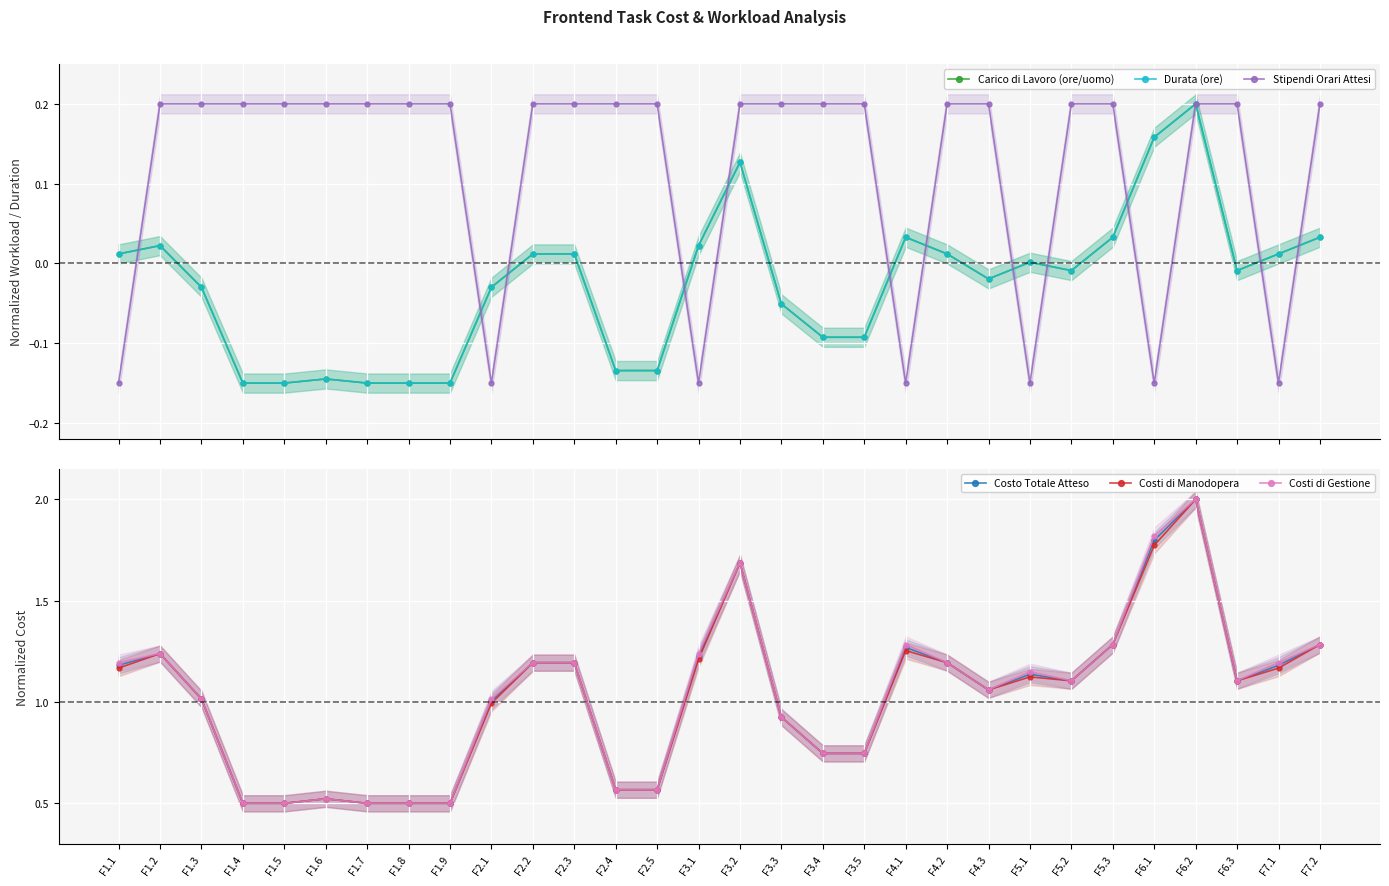

What are all the series names shown in the legend?

Carico di Lavoro (ore/uomo), Durata (ore), Stipendi Orari Attesi, Costo Totale Atteso, Costi di Manodopera, Costi di Gestione